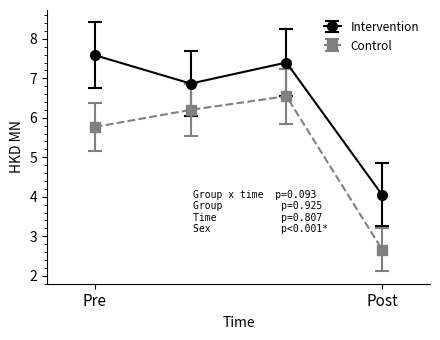

At how many categories does at least one series exceed 6?

3